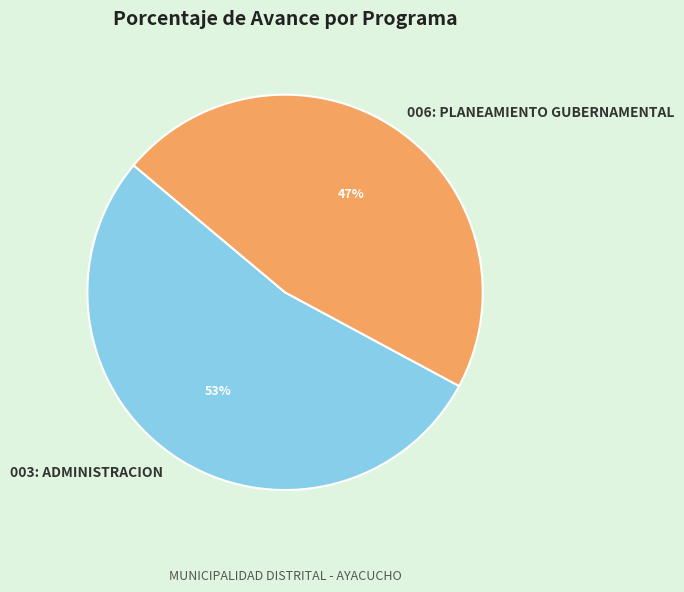

Approximately how many times larger is the value at 003: ADMINISTRACION compared to 006: PLANEAMIENTO GUBERNAMENTAL?

1.1